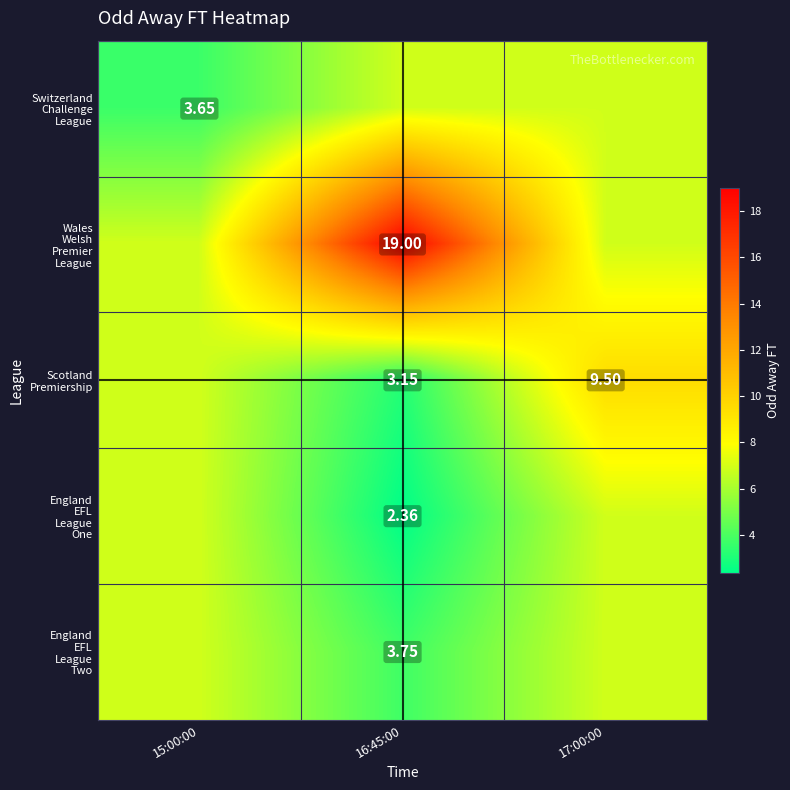

How many values in the England EFL League Two series are below 6?

1